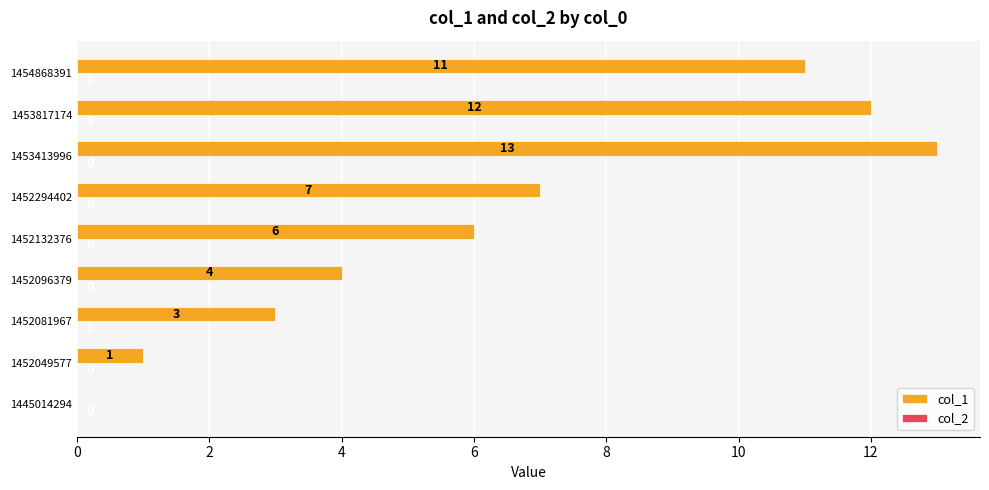

True or false: the data shows 12 at 1453817174.

True